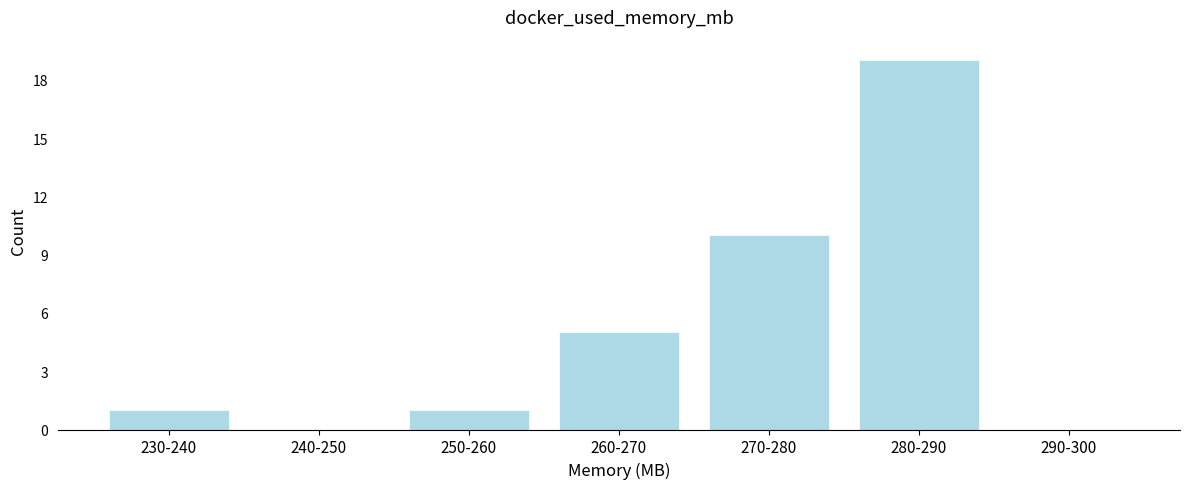

Reading left to right, extract all data points from this chart.

230-240=1	240-250=0	250-260=1	260-270=5	270-280=10	280-290=19	290-300=0